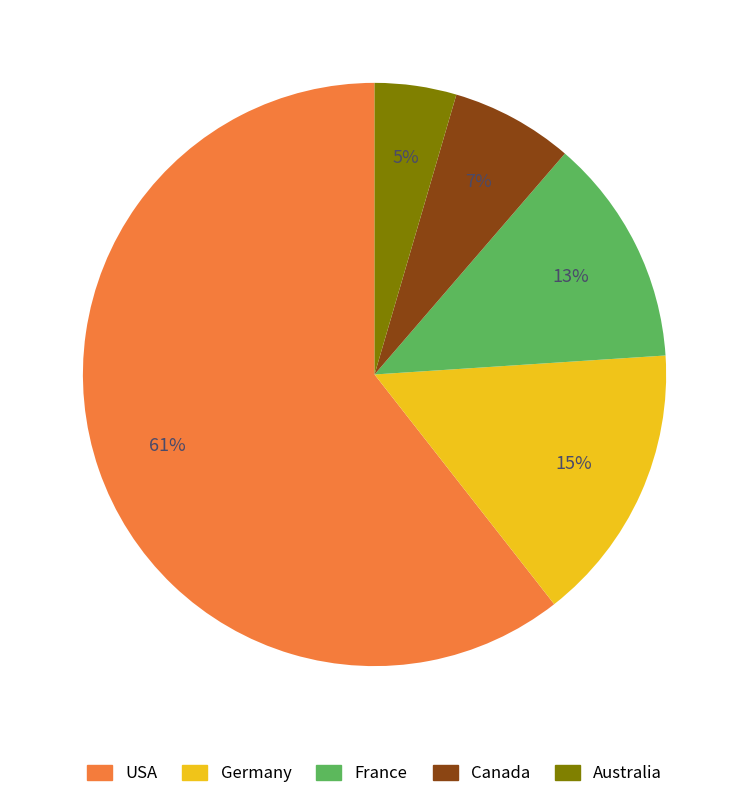

Is it true that USA is 71% of the pie?

False